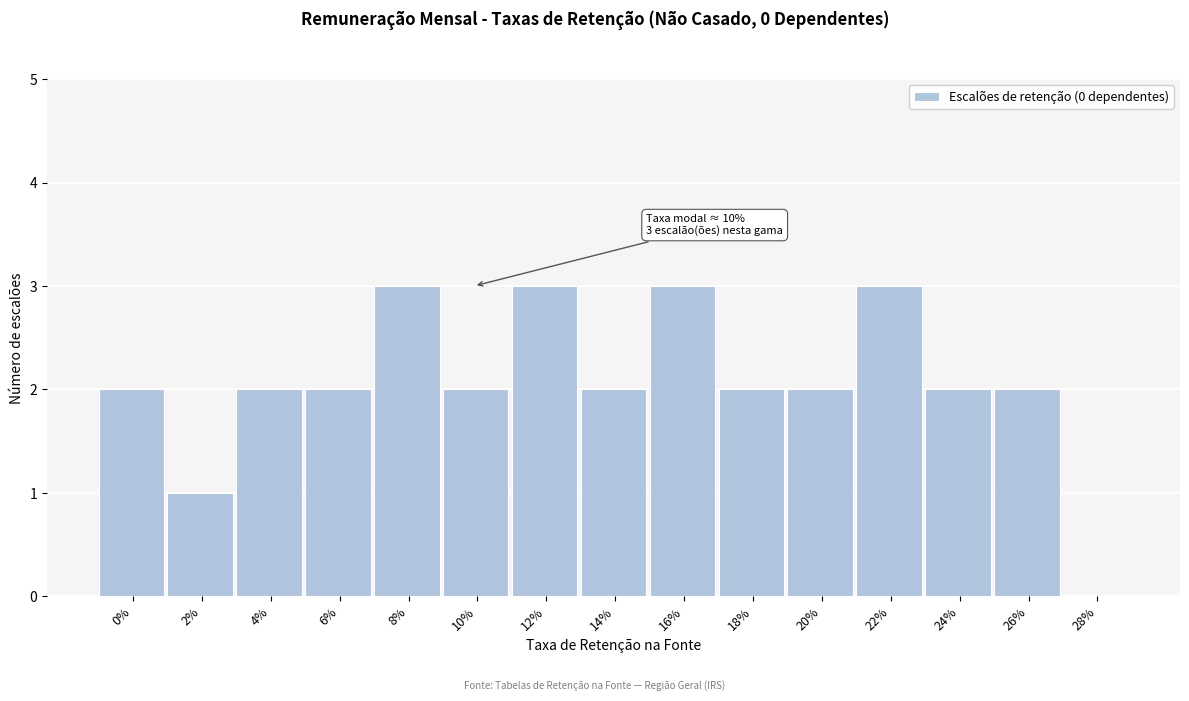

Reading left to right, what are all the values shown in this chart?

0%=2	2%=1	4%=2	6%=2	8%=3	10%=2	12%=3	14%=2	16%=3	18%=2	20%=2	22%=3	24%=2	26%=2	28%=0